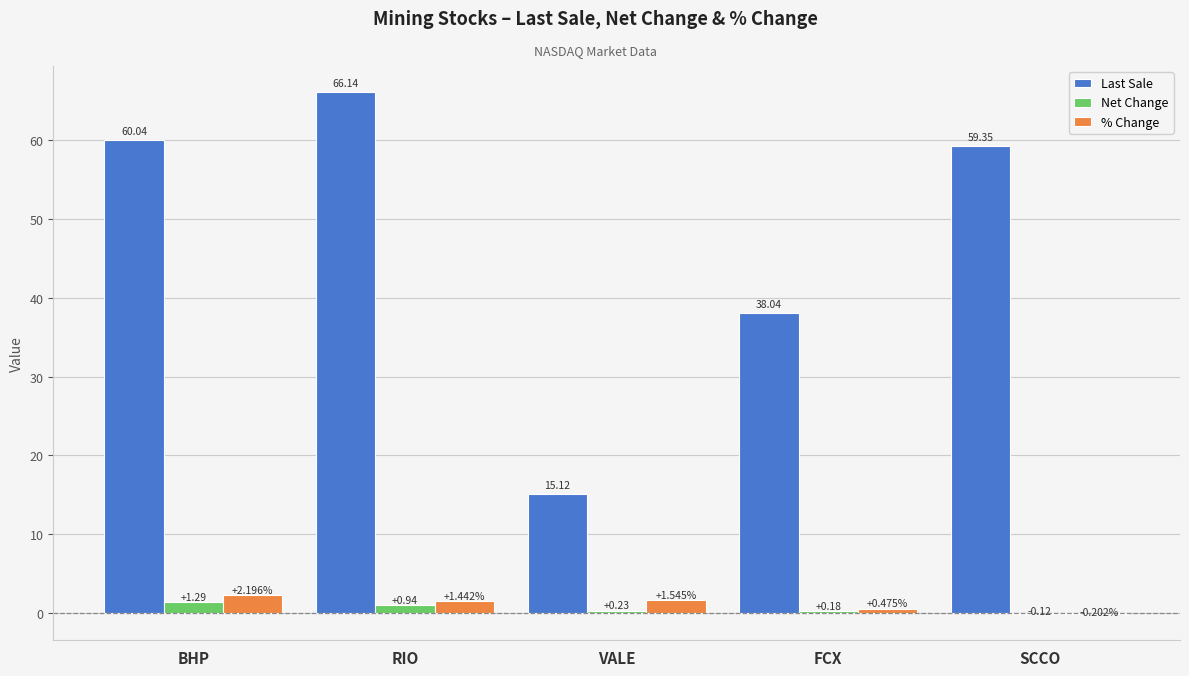

How many data points in % Change are above 1?

3